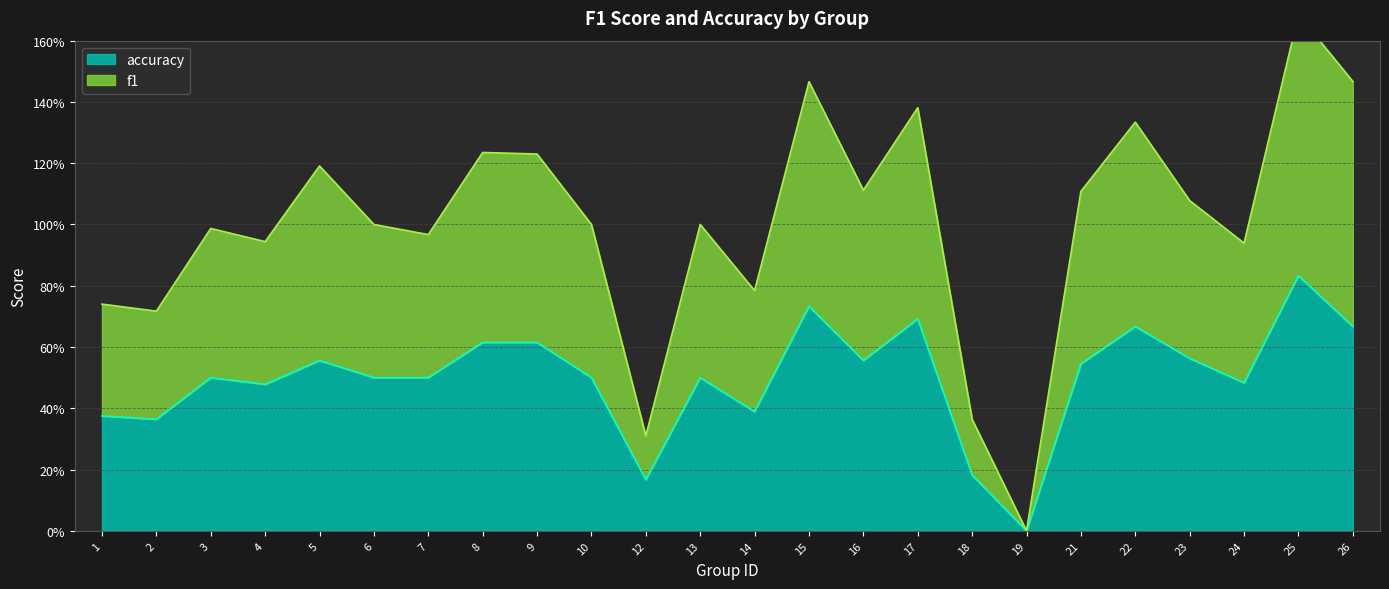

At which label does f1 reach its minimum?

19